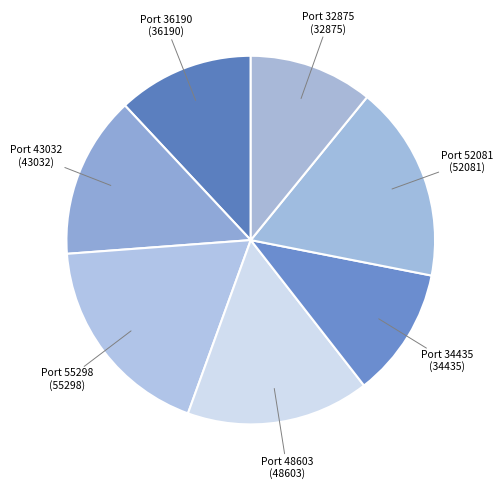

Which slice is the largest?

Port 55298 (55298)